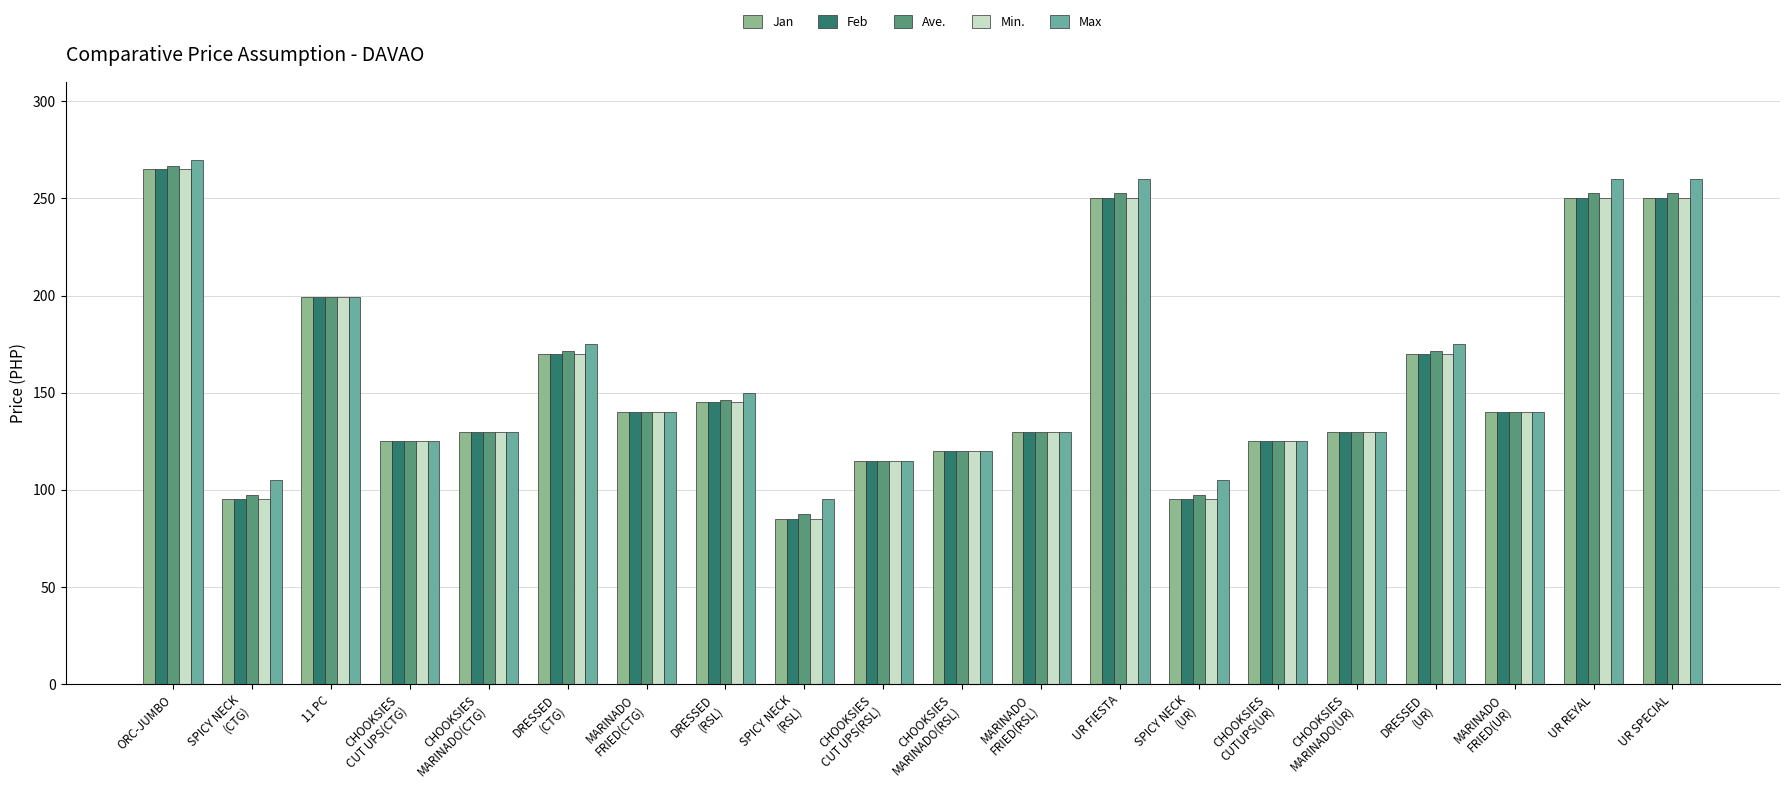

What is the approximate value of Feb at CHOOKSIES
MARINADO(CTG)?

130.0